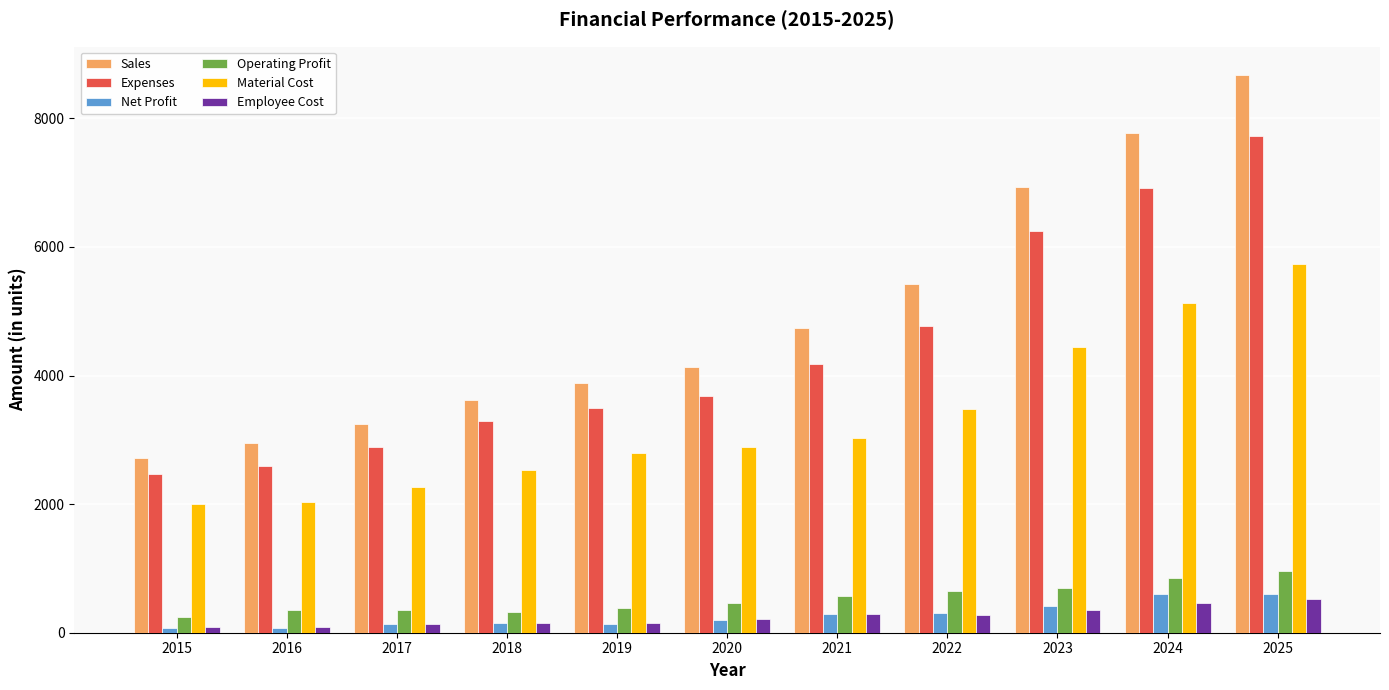

What is the difference between the second highest and second lowest values in the Operating Profit series?

529.7